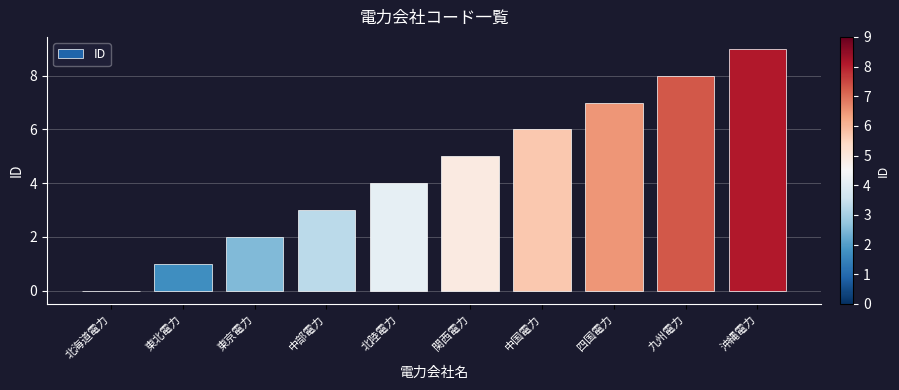

Reading left to right, extract all data points from this chart.

0	1	2	3	4	5	6	7	8	9